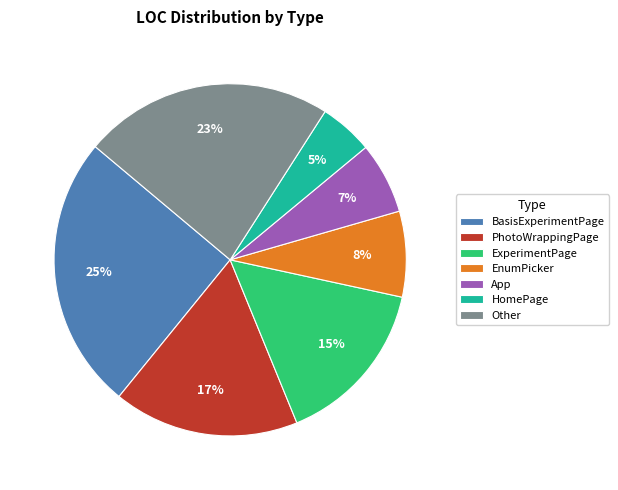

To the nearest percent, what percentage of the pie is ExperimentPage?

15%